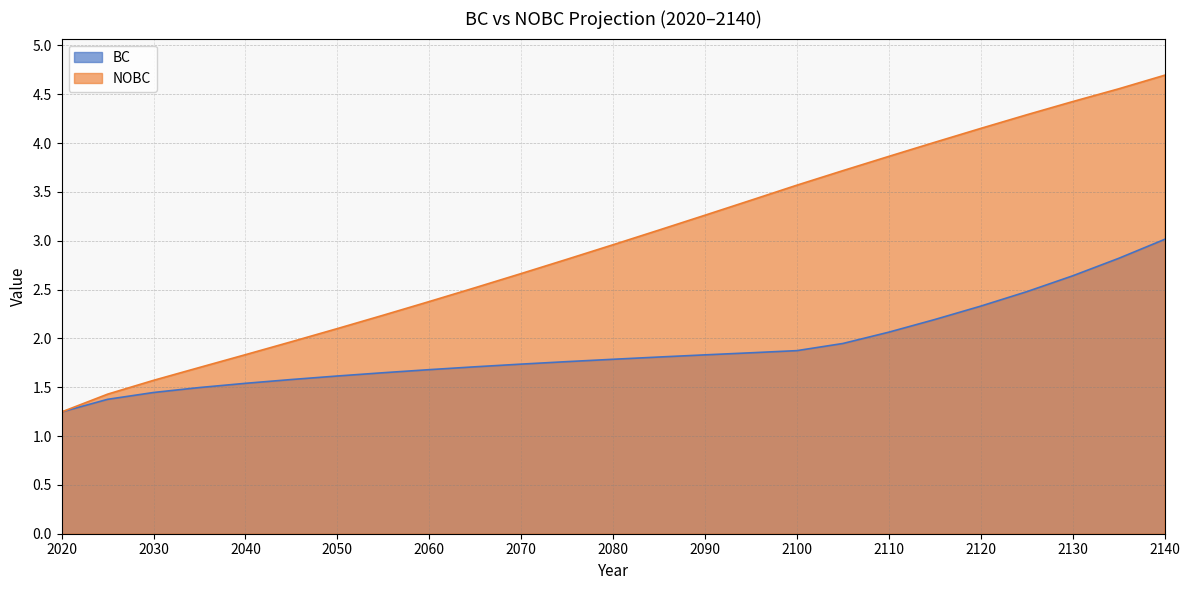

What is the total value across all series at 2075?

4.6